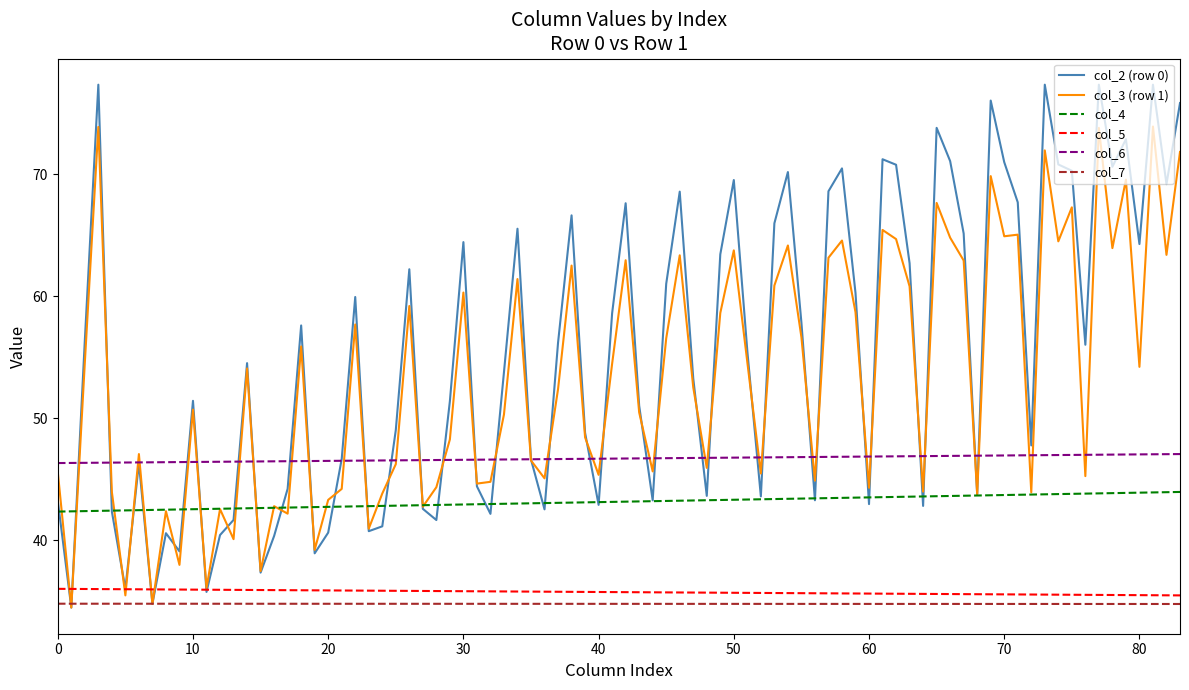

Is the value of col_5 at 0 greater than the value of col_6 at 1?

No